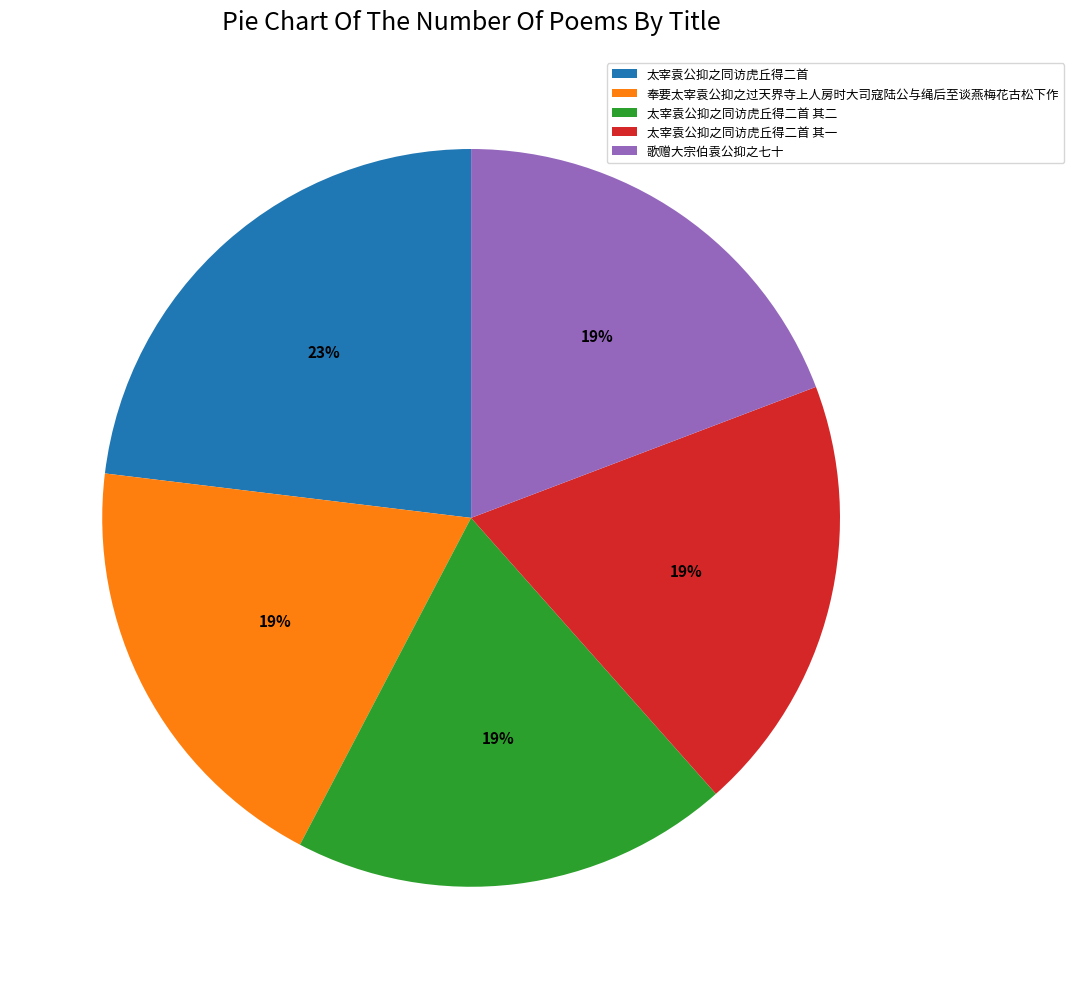

True or false: 歌赠大宗伯袁公抑之七十 accounts for 19% of the total.

True